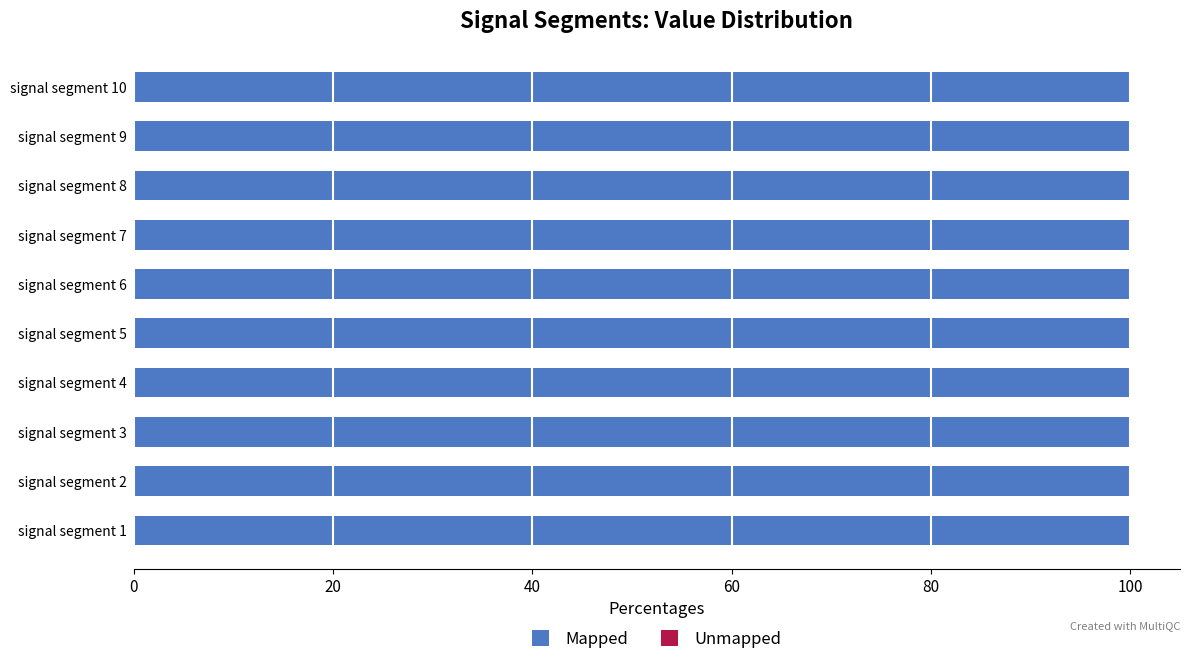

What is the highest value of the Mapped series?

100.0